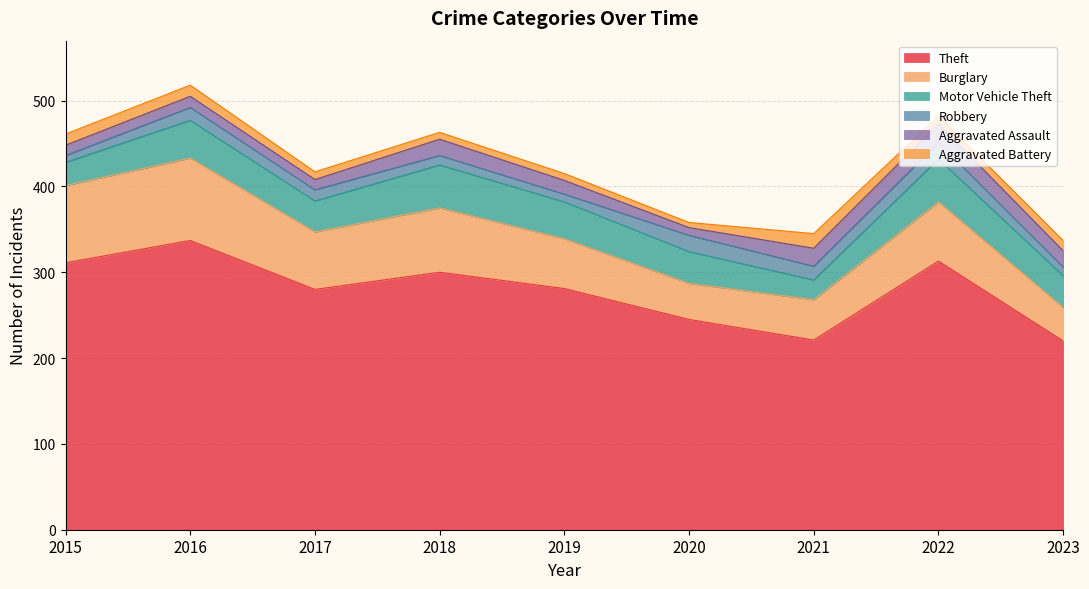

What is the sum of all Theft values?

2508